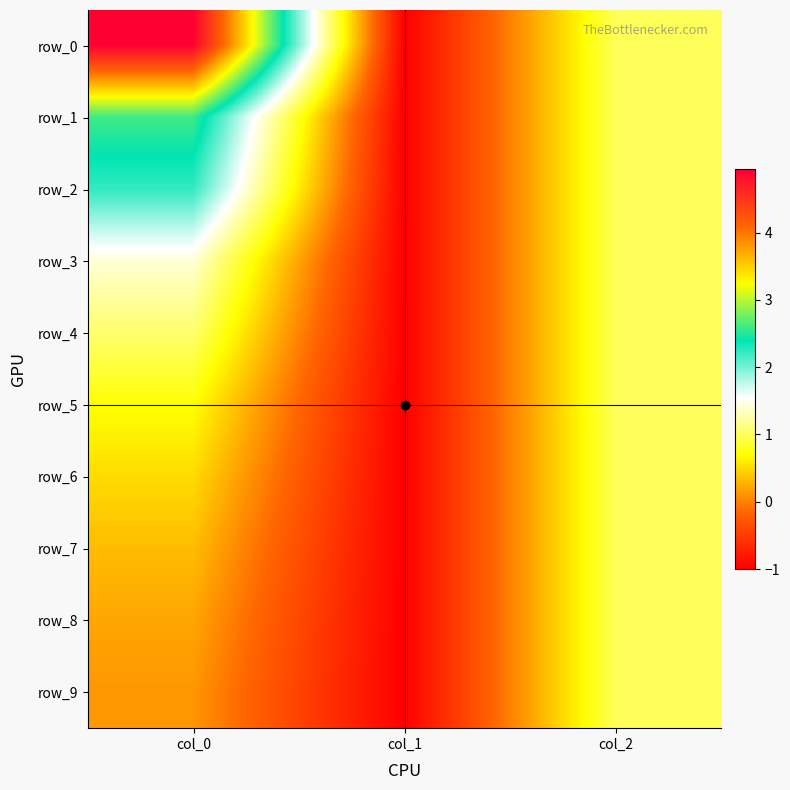

The value of row_4 at col_1 is -1.0. True or false?

True